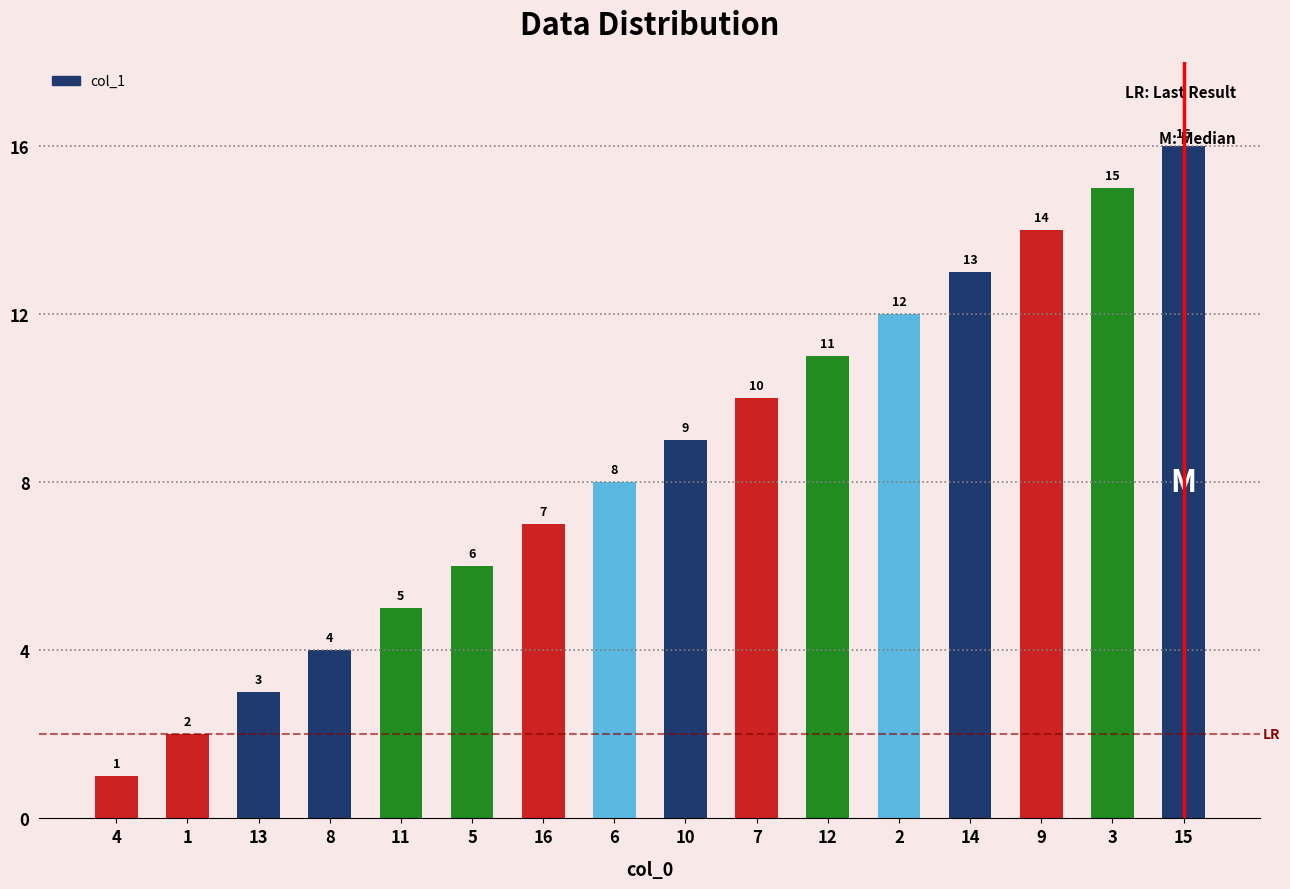

List the labels in order of value, smallest first.

4, 1, 13, 8, 11, 5, 16, 6, 10, 7, 12, 2, 14, 9, 3, 15